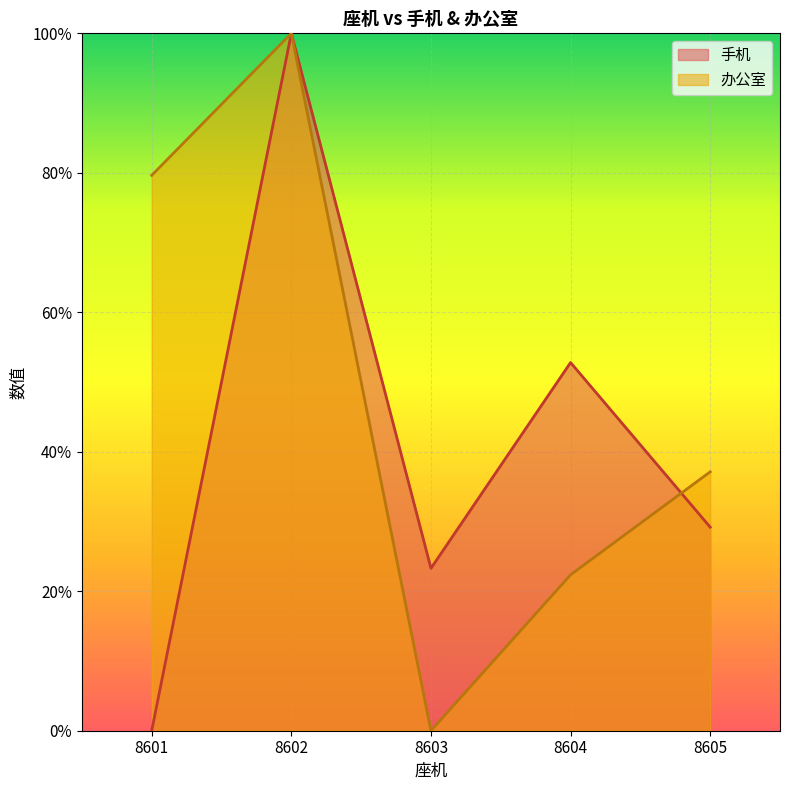

Where do 办公室 and 手机 first cross each other?

8601 and 8602